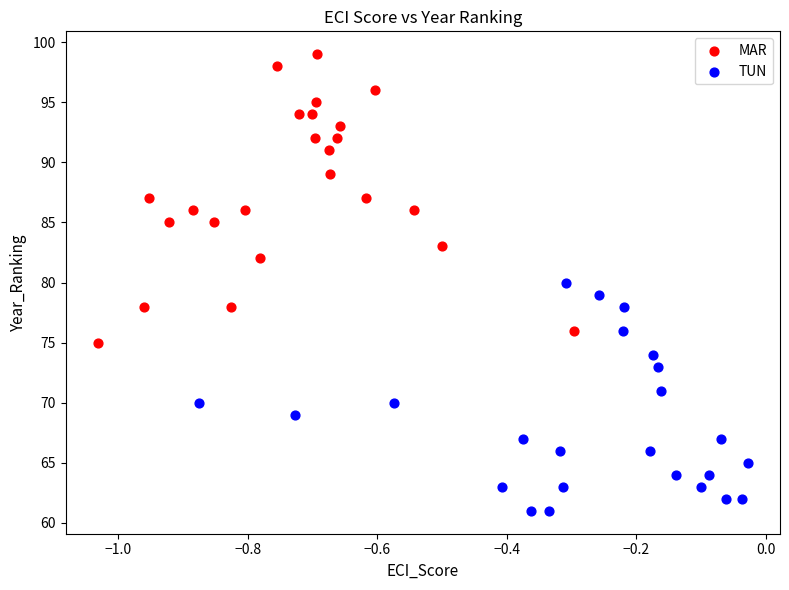

Which series contains the lowest Y value?

TUN